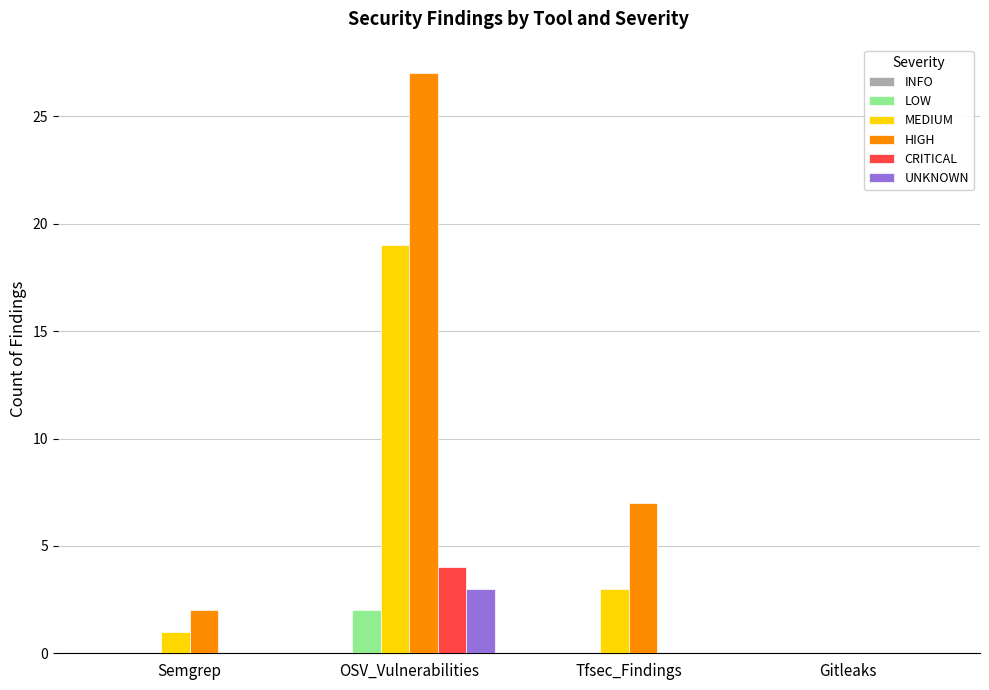

Read the MEDIUM value at Tfsec_Findings.

3